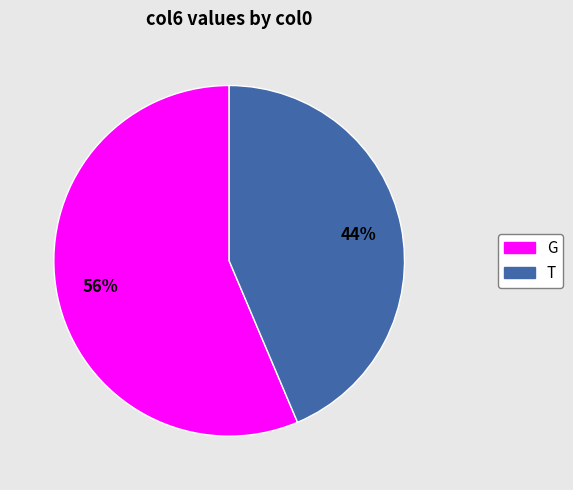

Which slice is the largest?

G